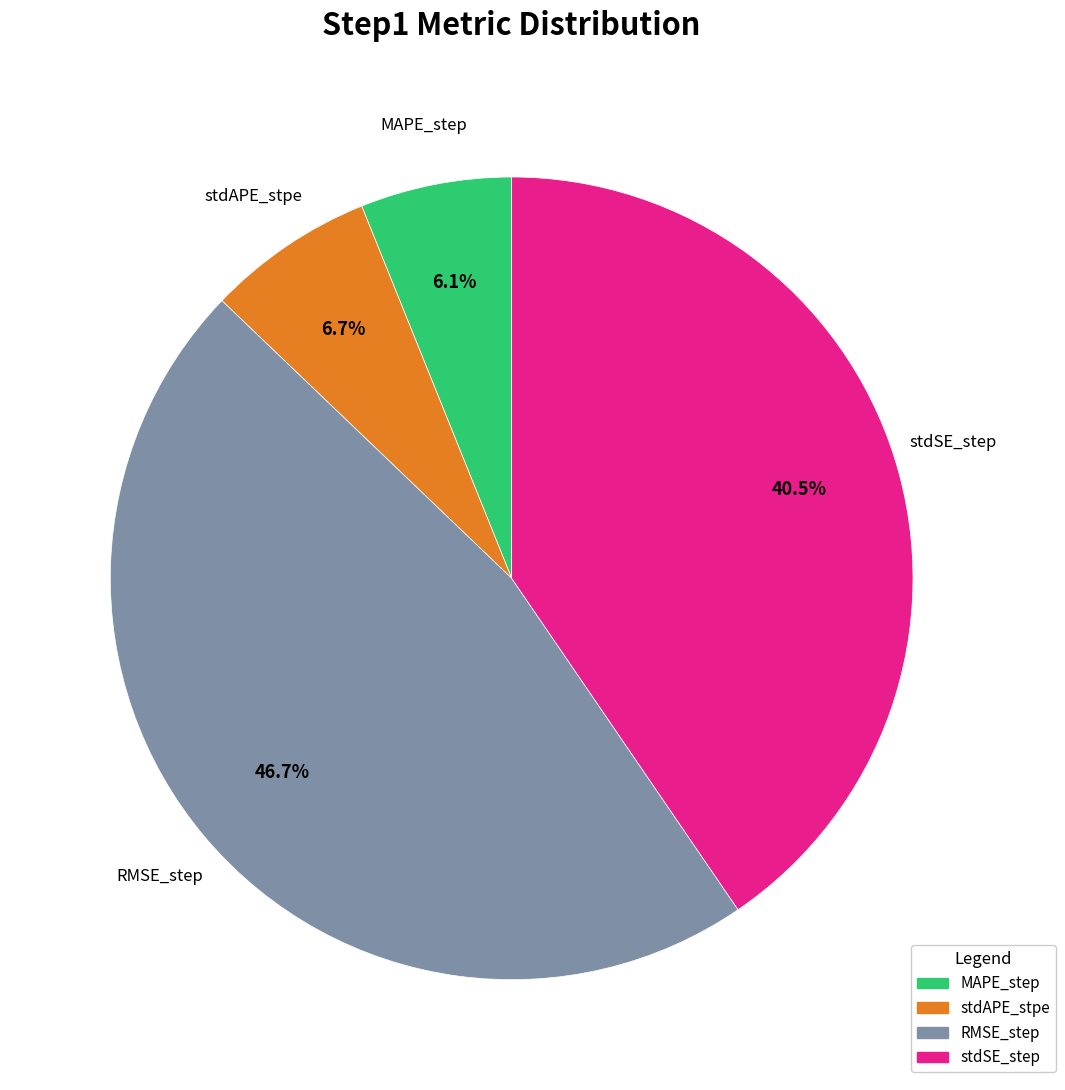

How many segments does this pie chart have?

4